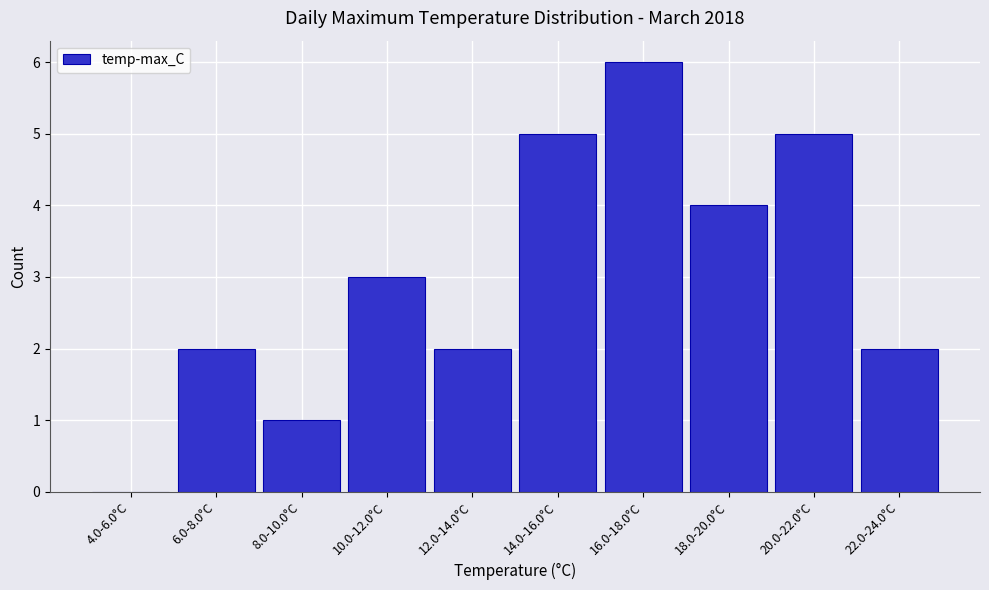

Reading left to right, what are all the values shown in this chart?

4.0-6.0°C=0	6.0-8.0°C=2	8.0-10.0°C=1	10.0-12.0°C=3	12.0-14.0°C=2	14.0-16.0°C=5	16.0-18.0°C=6	18.0-20.0°C=4	20.0-22.0°C=5	22.0-24.0°C=2